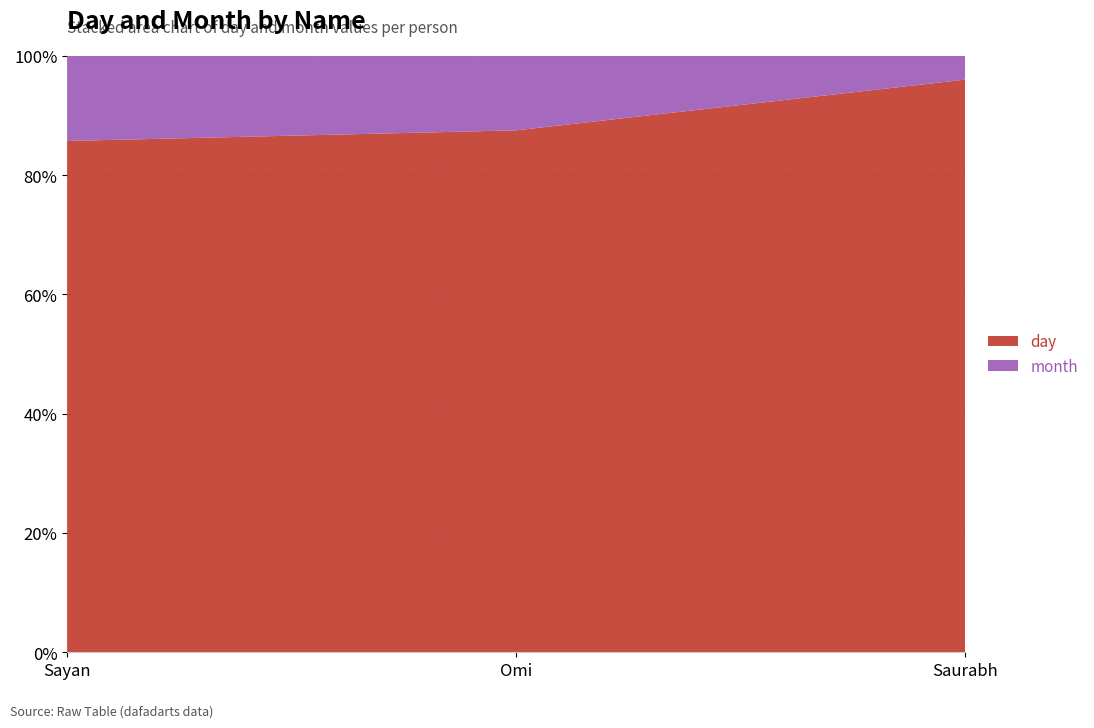

Reading left to right, list all the values displayed in this chart.

day: 6	7	24
month: 1	1	1